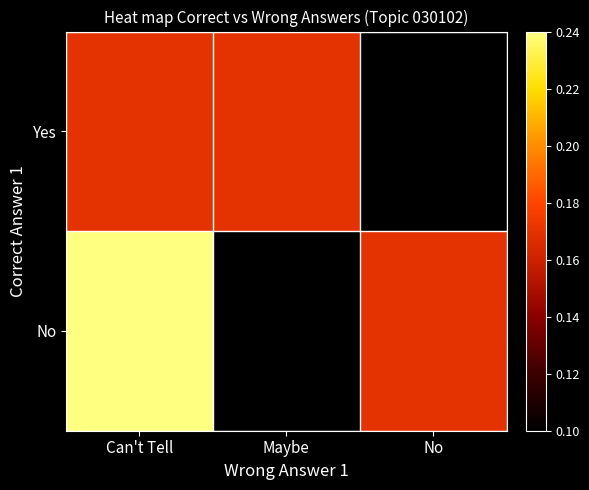

Which series changed the most between Maybe and No?

Yes